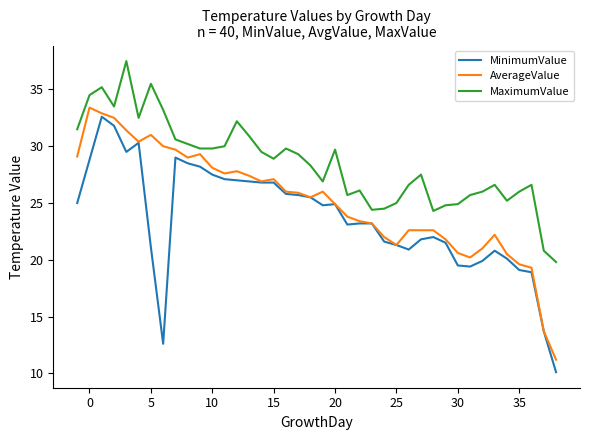

List the series in order of their overall mean, highest first.

MaximumValue, AverageValue, MinimumValue